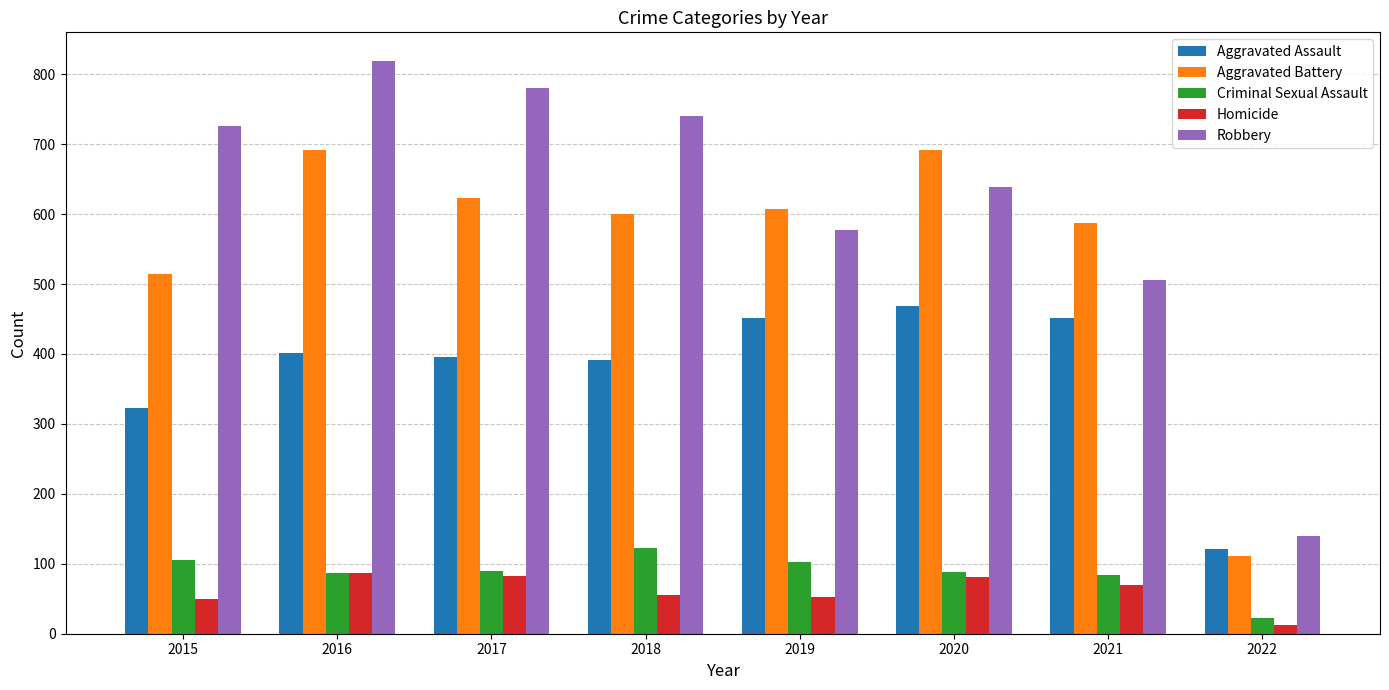

What is the total value across all series at 2020?

1967